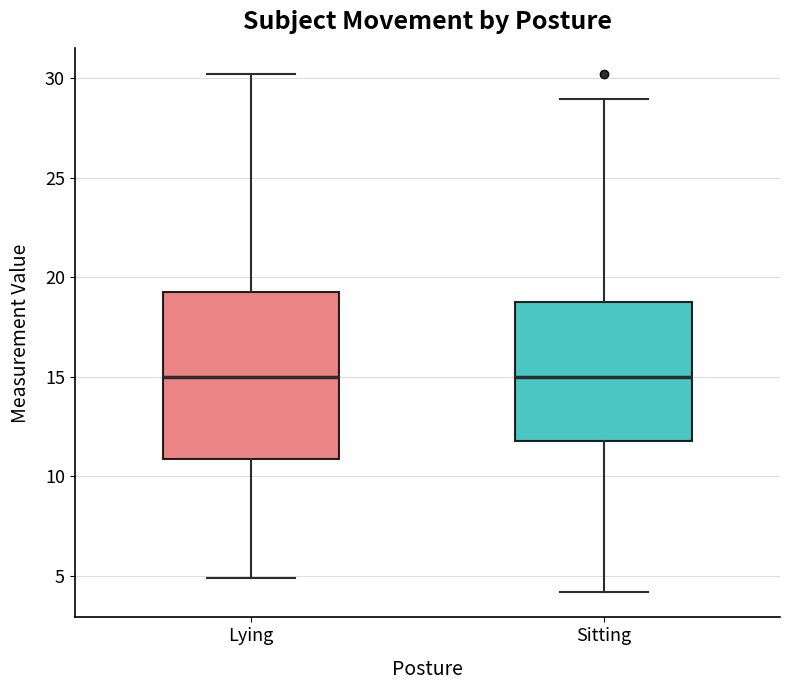

Where is the upper edge of the box for Sitting on the y-axis? The values are not printed on the chart, so give them approximately, as read against the axis.

18.5